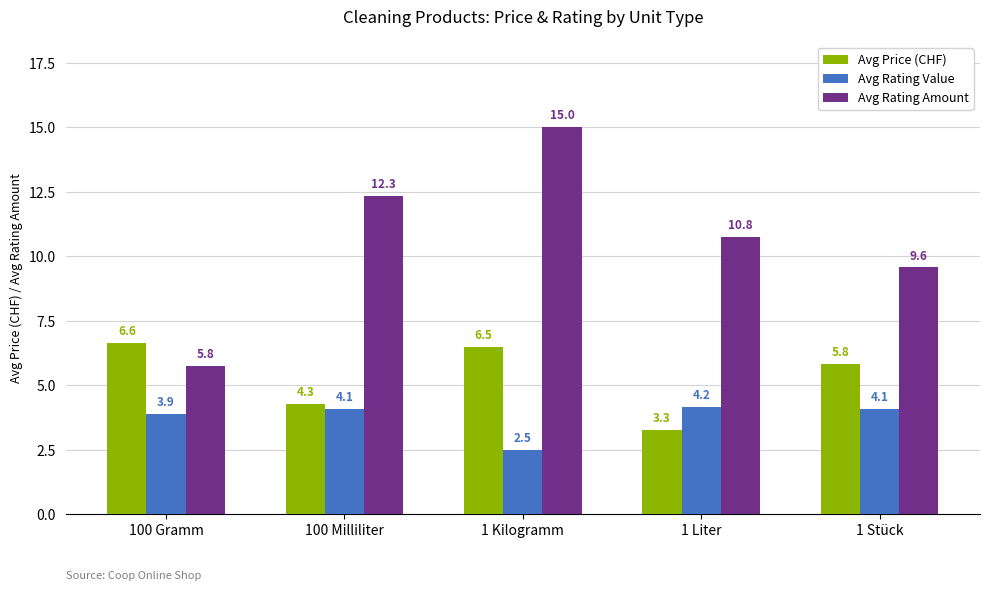

Reading left to right, list all the values displayed in this chart.

Avg Price (CHF): 100 Gramm=6.6	100 Milliliter=4.3	1 Kilogramm=6.5	1 Liter=3.3	1 Stück=5.8
Avg Rating Value: 100 Gramm=3.9	100 Milliliter=4.1	1 Kilogramm=2.5	1 Liter=4.2	1 Stück=4.1
Avg Rating Amount: 100 Gramm=5.8	100 Milliliter=12.3	1 Kilogramm=15.0	1 Liter=10.8	1 Stück=9.6